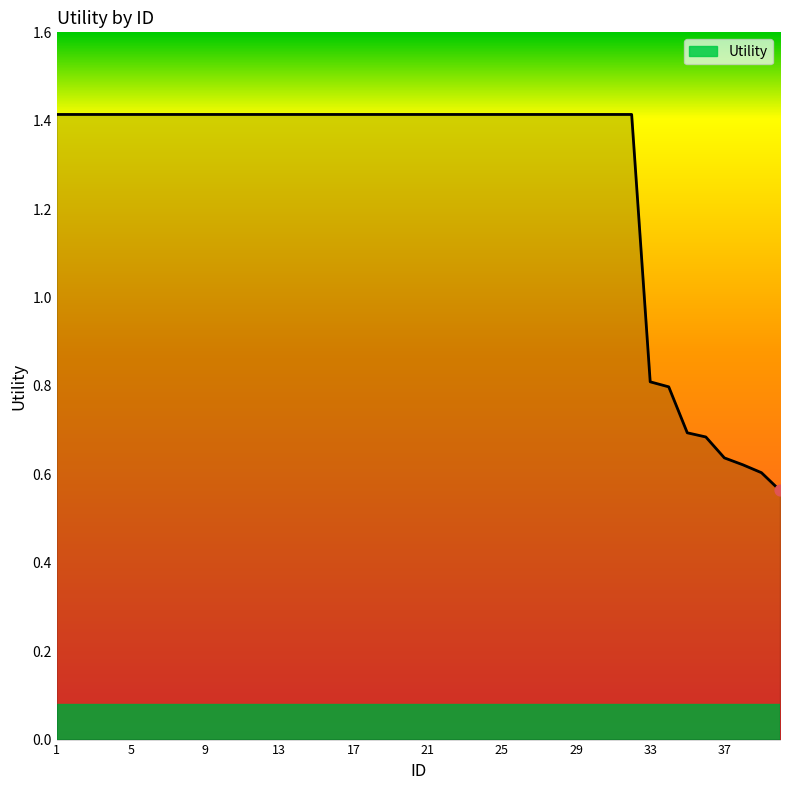

What is the difference between the maximum and minimum values?

0.9